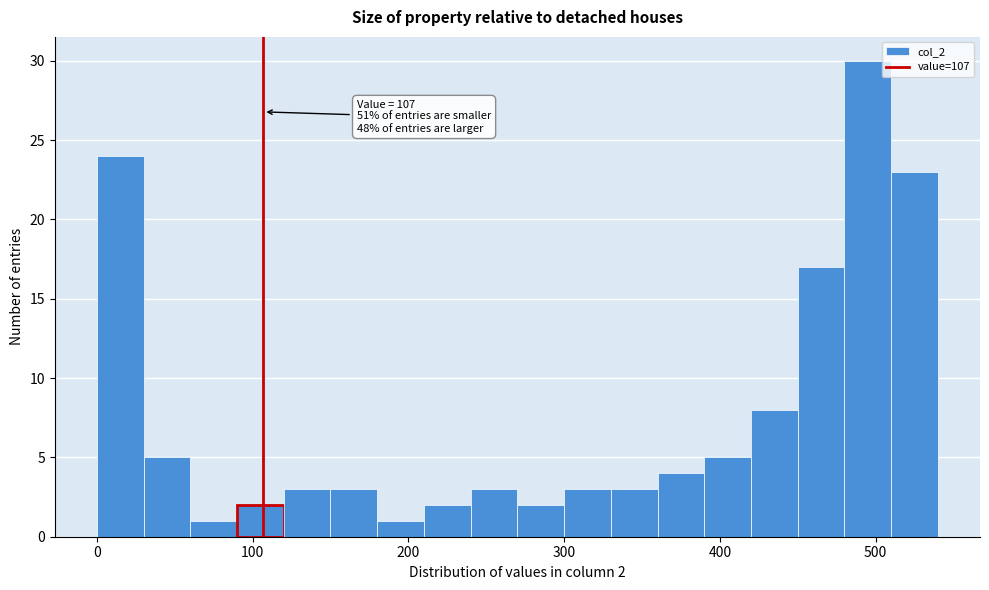

Around what value on the x-axis is the tallest bar? Give the approximate position of its centre, as read against the axis.

500